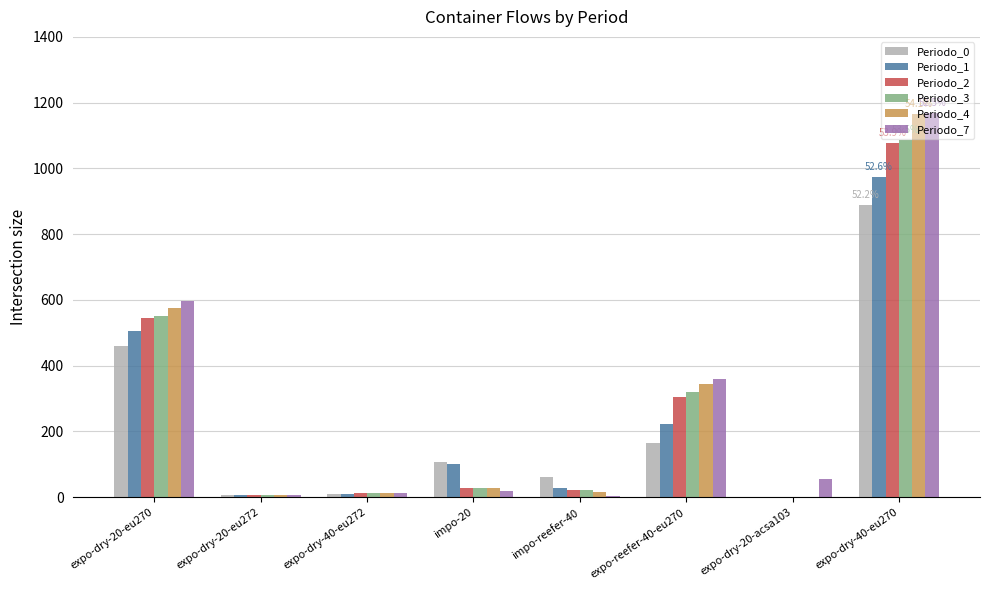

Is the value of Periodo_0 at impo-reefer-40 greater than the value of Periodo_4 at expo-dry-20-eu270?

No